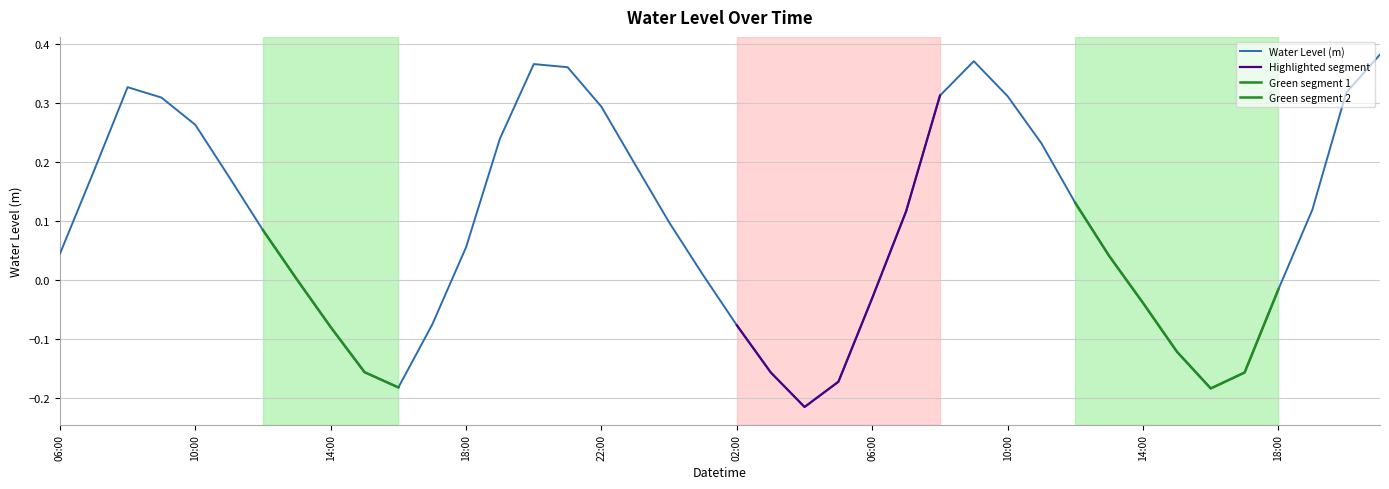

List the labels in order of value, largest first.

2023-04-06 21:00, 2023-04-06 09:00, 2023-04-05 20:00, 2023-04-05 21:00, 2023-04-05 08:00, 2023-04-06 20:00, 2023-04-06 08:00, 2023-04-06 10:00, 2023-04-05 09:00, 2023-04-05 22:00, 2023-04-05 10:00, 2023-04-05 19:00, 2023-04-06 11:00, 2023-04-05 23:00, 2023-04-05 07:00, 2023-04-05 11:00, 2023-04-06 12:00, 2023-04-06 19:00, 2023-04-06 07:00, 2023-04-06 00:00, 2023-04-05 12:00, 2023-04-05 18:00, 2023-04-05 06:00, 2023-04-06 13:00, 2023-04-06 01:00, 2023-04-05 13:00, 2023-04-06 18:00, 2023-04-06 06:00, 2023-04-06 14:00, 2023-04-05 17:00, 2023-04-06 02:00, 2023-04-05 14:00, 2023-04-06 15:00, 2023-04-05 15:00, 2023-04-06 03:00, 2023-04-06 17:00, 2023-04-06 05:00, 2023-04-05 16:00, 2023-04-06 16:00, 2023-04-06 04:00